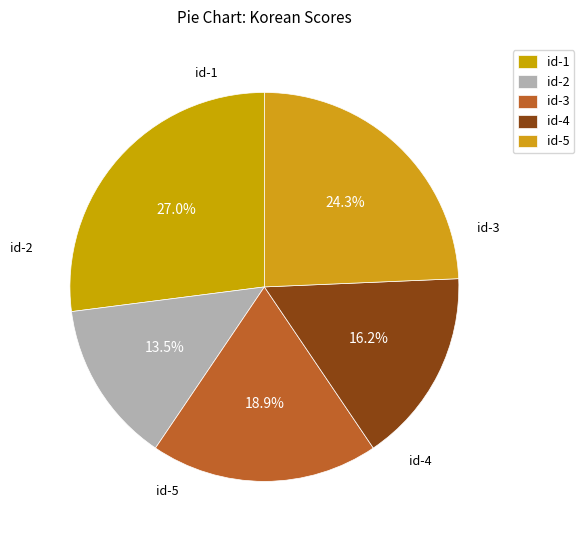

Which slice is the smallest?

id-2